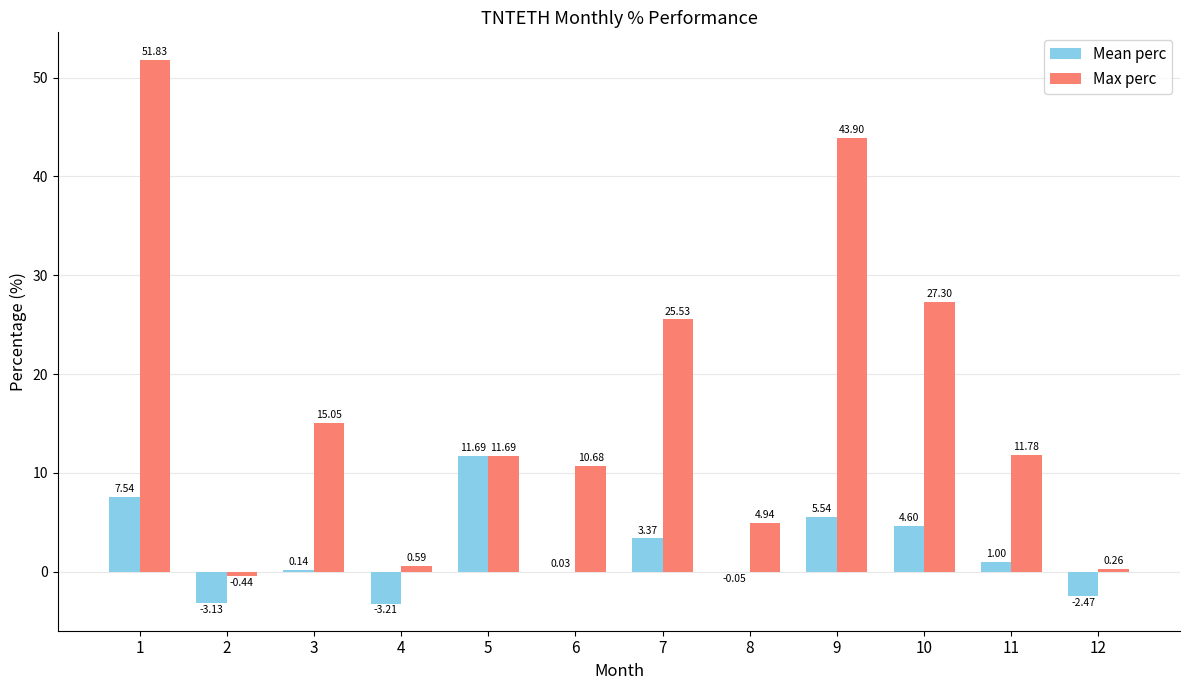

Which series changed the most between 3 and 7?

Max perc